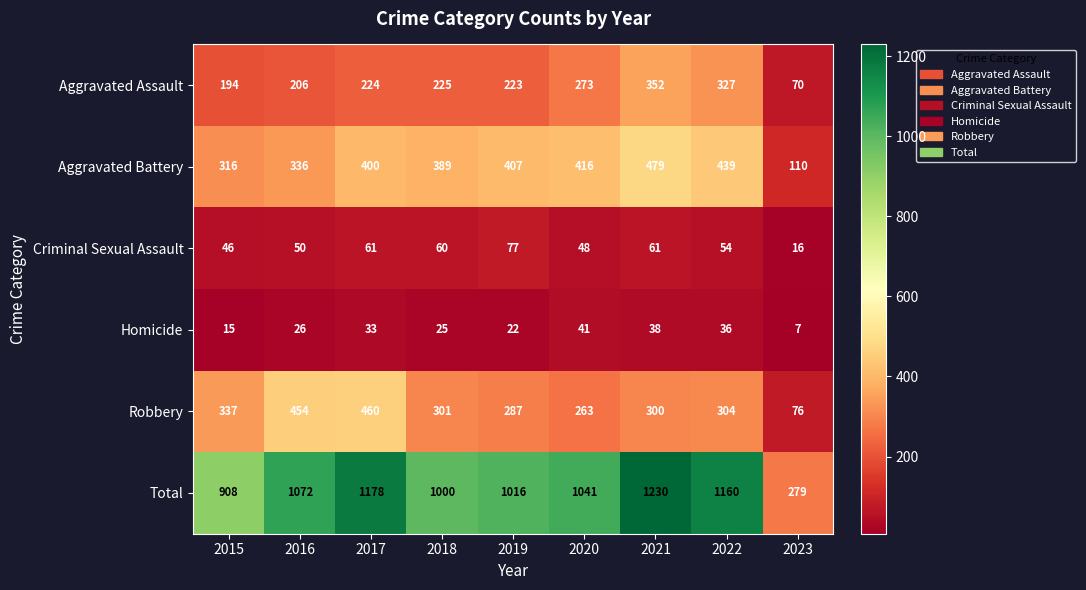

What is the difference between the maximum and minimum values in the Aggravated Battery series?

369